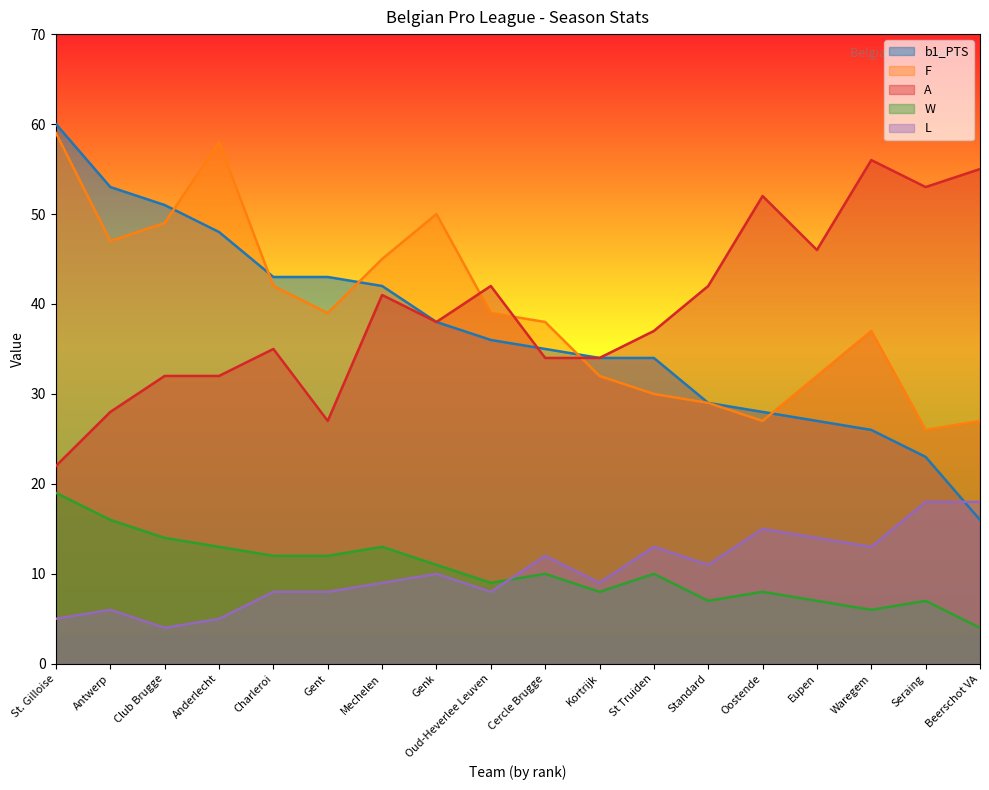

Which category has the lowest value in the L series?

Club Brugge